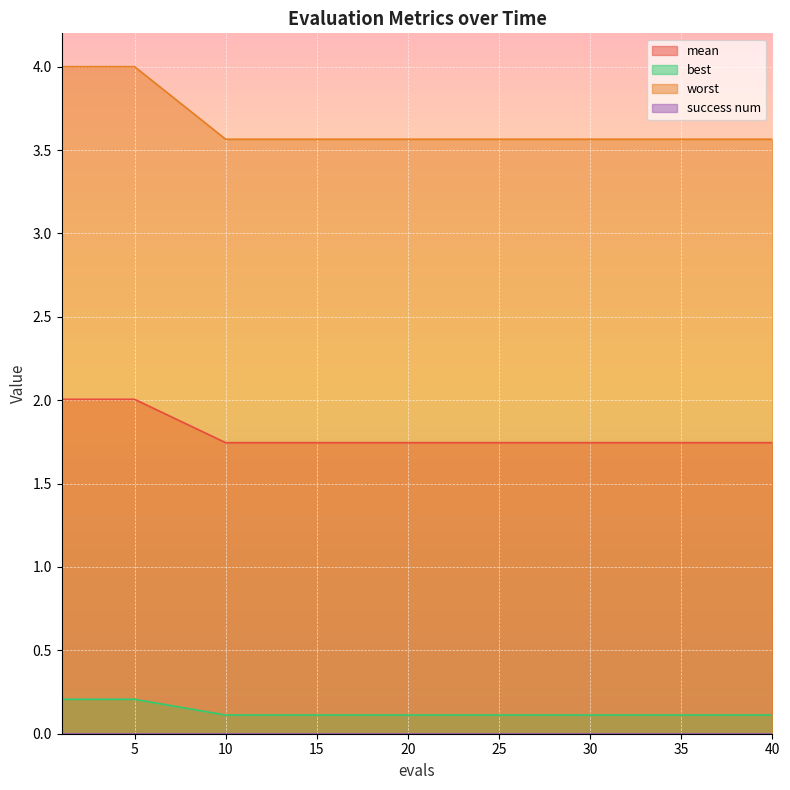

True or false: worst and mean cross at least once.

False